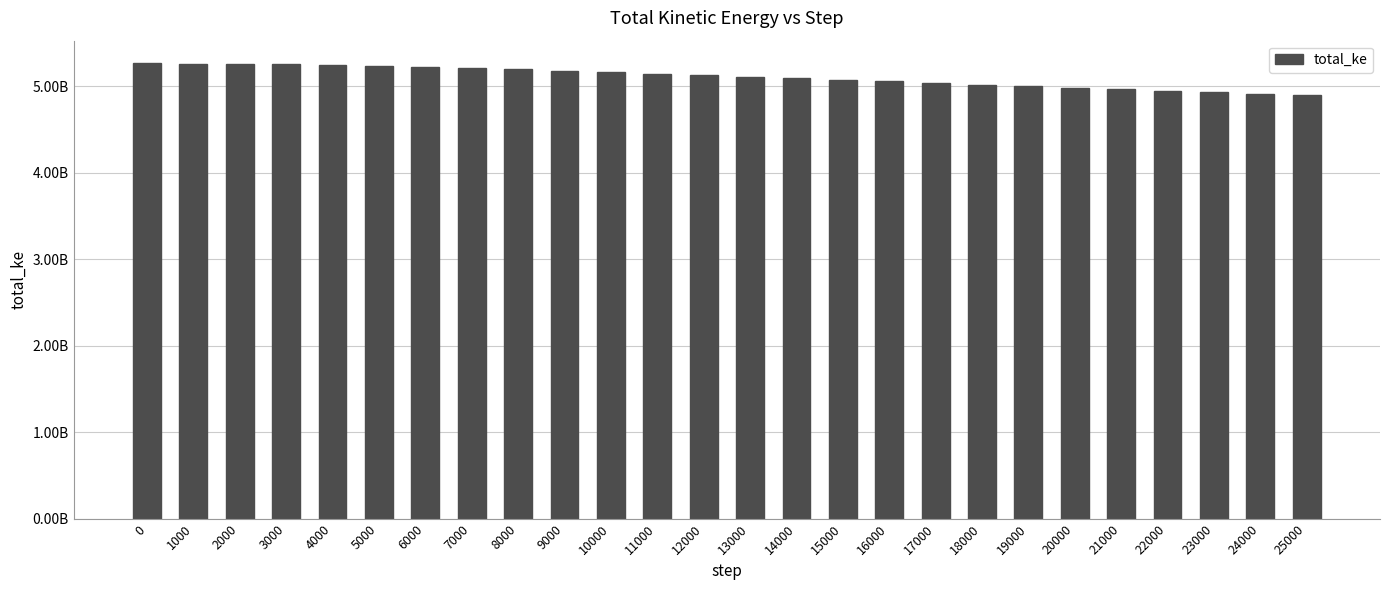

Approximately how many times larger is the value at 15000 compared to 21000?

1.0